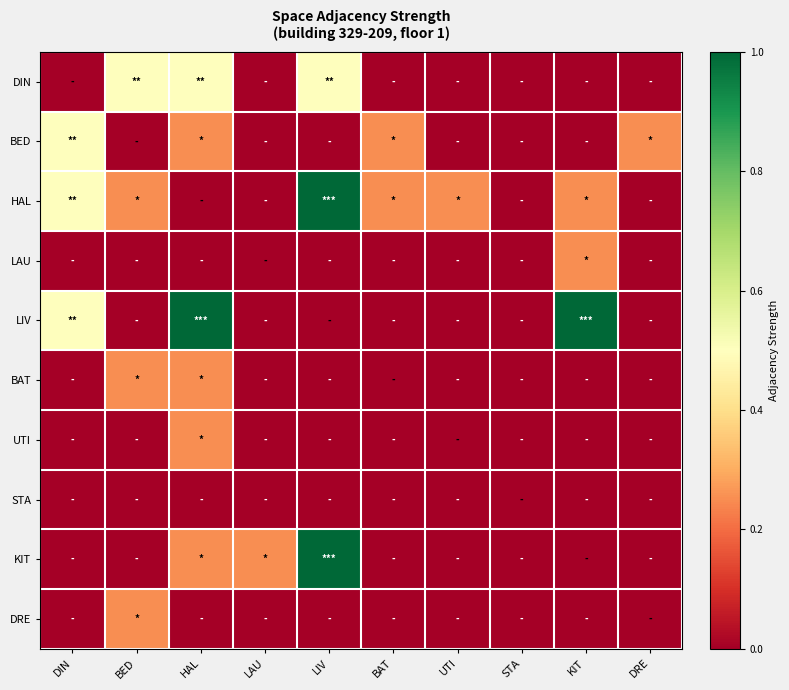

Reading right to left, what are all the values shown in this chart?

DIN: DRE=0.0	KIT=0.0	STA=0.0	UTI=0.0	BAT=0.0	LIV=0.5	LAU=0.0	HAL=0.5	BED=0.5	DIN=0.0
BED: DRE=0.2	KIT=0.0	STA=0.0	UTI=0.0	BAT=0.2	LIV=0.0	LAU=0.0	HAL=0.2	BED=0.0	DIN=0.5
HAL: DRE=0.0	KIT=0.2	STA=0.0	UTI=0.2	BAT=0.2	LIV=1.0	LAU=0.0	HAL=0.0	BED=0.2	DIN=0.5
LAU: DRE=0.0	KIT=0.2	STA=0.0	UTI=0.0	BAT=0.0	LIV=0.0	LAU=0.0	HAL=0.0	BED=0.0	DIN=0.0
LIV: DRE=0.0	KIT=1.0	STA=0.0	UTI=0.0	BAT=0.0	LIV=0.0	LAU=0.0	HAL=1.0	BED=0.0	DIN=0.5
BAT: DRE=0.0	KIT=0.0	STA=0.0	UTI=0.0	BAT=0.0	LIV=0.0	LAU=0.0	HAL=0.2	BED=0.2	DIN=0.0
UTI: DRE=0.0	KIT=0.0	STA=0.0	UTI=0.0	BAT=0.0	LIV=0.0	LAU=0.0	HAL=0.2	BED=0.0	DIN=0.0
STA: DRE=0.0	KIT=0.0	STA=0.0	UTI=0.0	BAT=0.0	LIV=0.0	LAU=0.0	HAL=0.0	BED=0.0	DIN=0.0
KIT: DRE=0.0	KIT=0.0	STA=0.0	UTI=0.0	BAT=0.0	LIV=1.0	LAU=0.2	HAL=0.2	BED=0.0	DIN=0.0
DRE: DRE=0.0	KIT=0.0	STA=0.0	UTI=0.0	BAT=0.0	LIV=0.0	LAU=0.0	HAL=0.0	BED=0.2	DIN=0.0